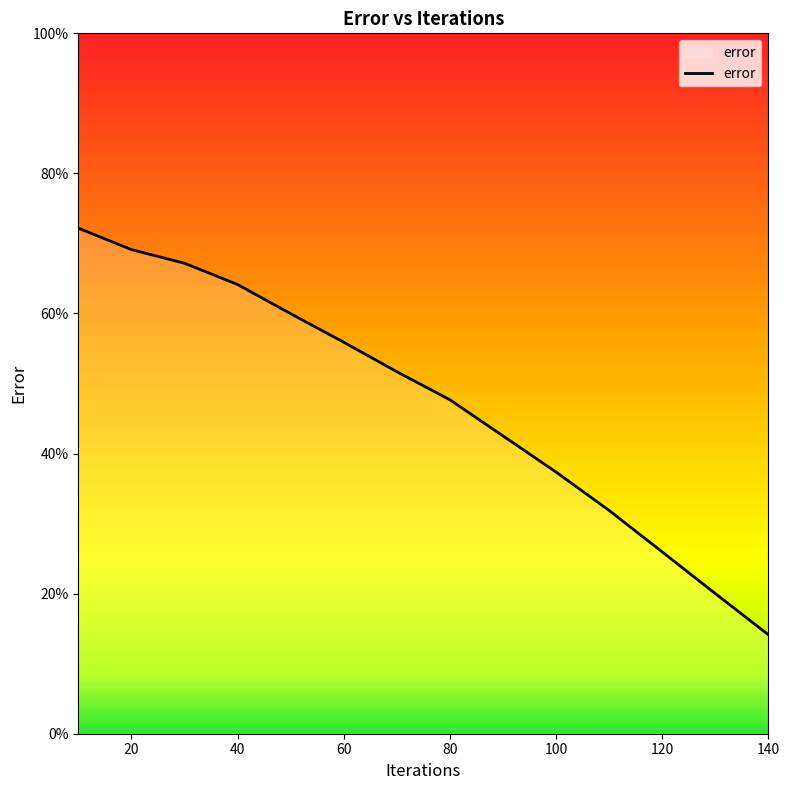

What is the minimum value shown in the chart?

14.1